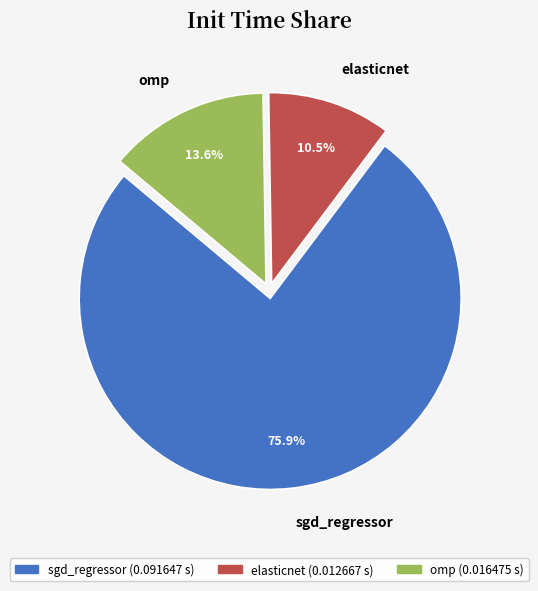

Rank the categories by value from lowest to highest.

elasticnet, omp, sgd_regressor